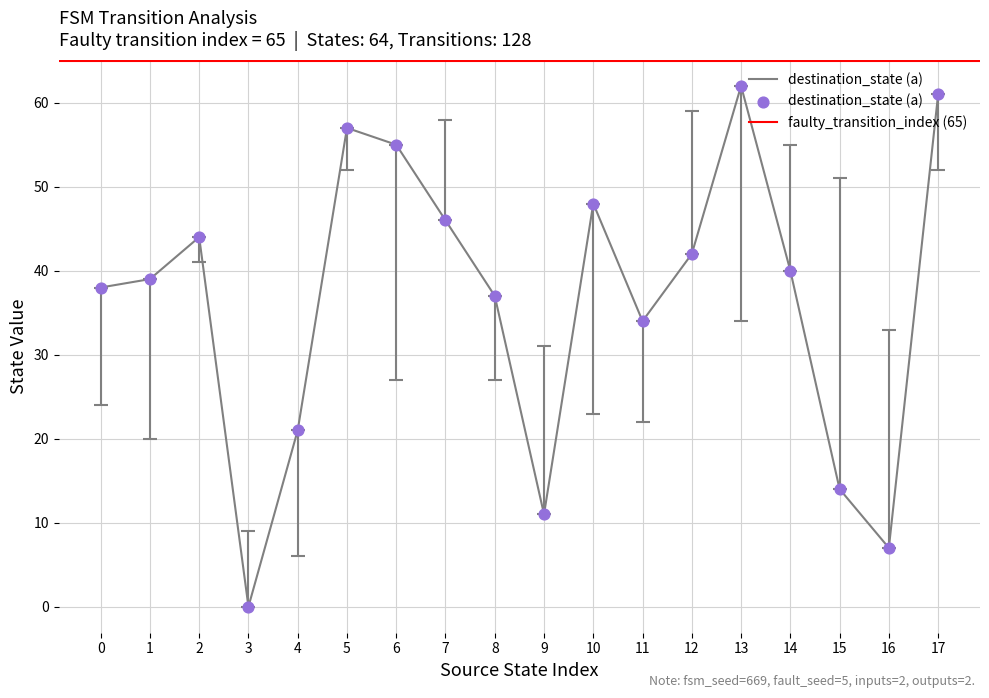

Is it true that destination_state (a) equals 12 at 16?

False